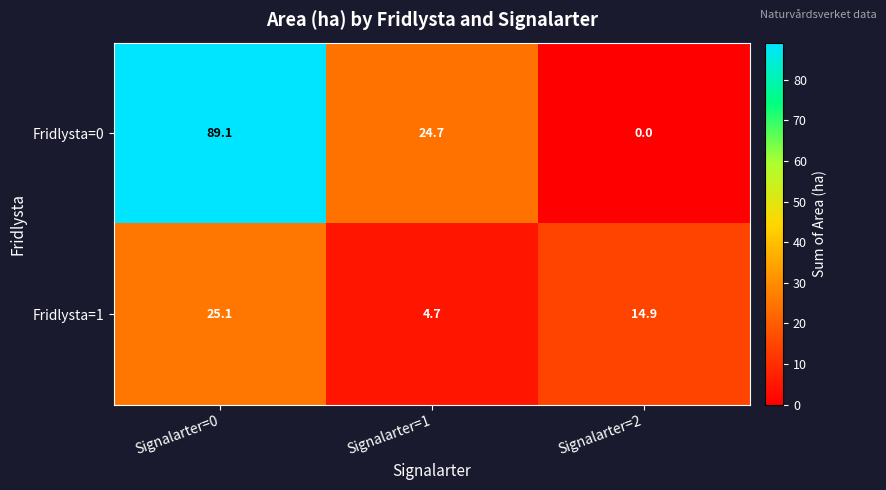

Which series has the widest spread of values?

Fridlysta=0